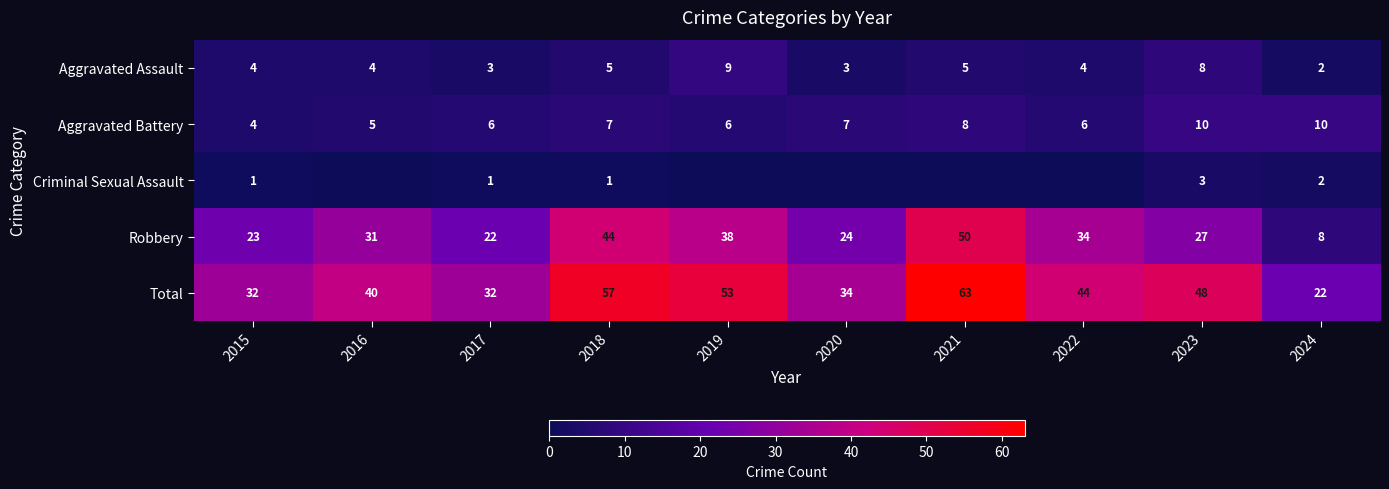

What is the approximate value of Aggravated Battery at 2017?

6